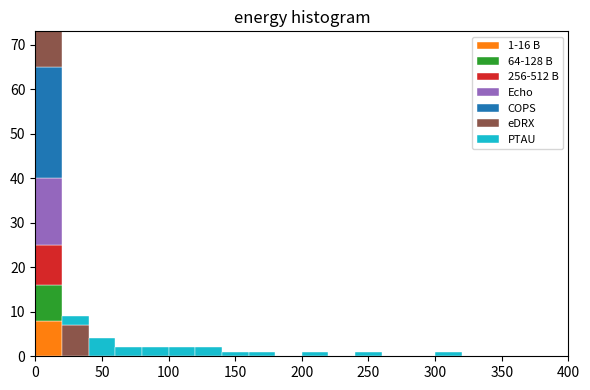

Which range on the x-axis has the tallest stacked bar (by total height)?

0 to 20